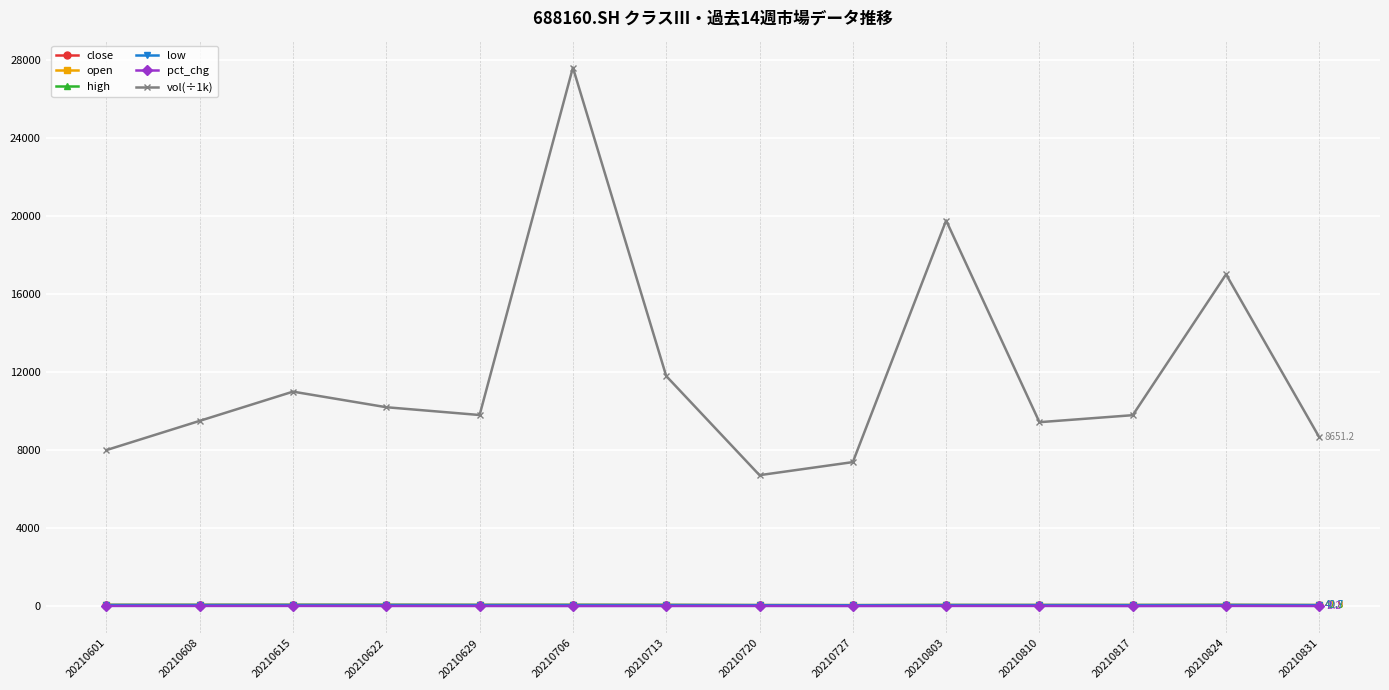

Which label corresponds to the largest value in the chart?

20210706